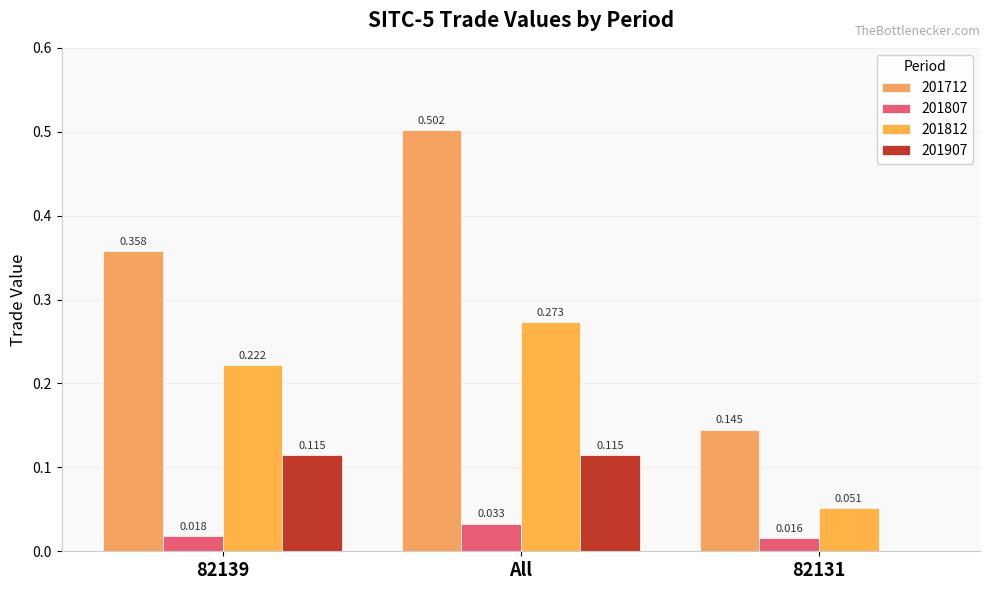

Is it true that 201807 equals 0.0 at 82131?

True